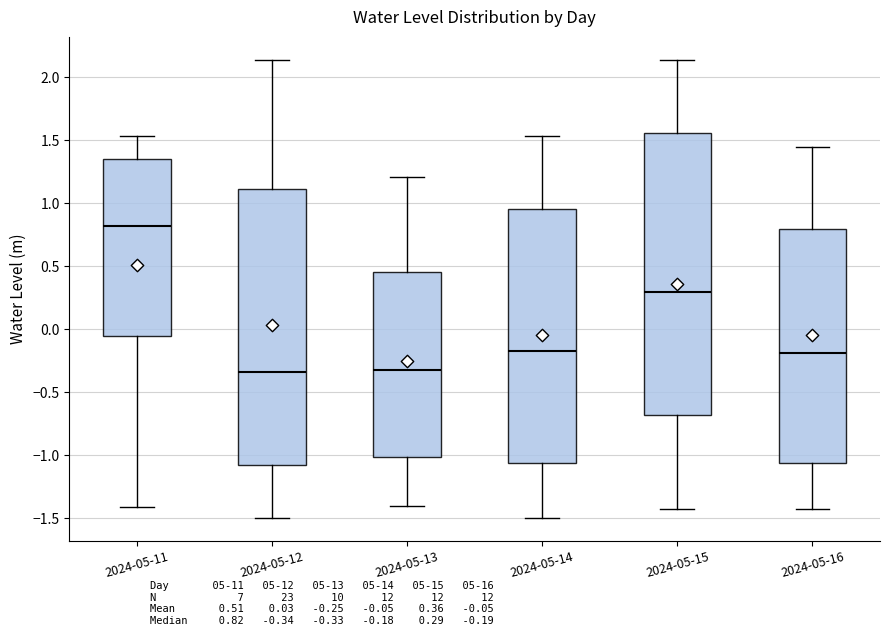

Reading left to right, read every box against the y-axis: the position of its median line, the range the box covers, and the ends of its whiskers. The values are not printed on the chart, so give them approximately, as read against the axis.

2024-05-11: median 0.80, box -0.05 to 1.35, whiskers -1.40 to 1.55
2024-05-12: median -0.35, box -1.10 to 1.10, whiskers -1.50 to 2.15
2024-05-13: median -0.35, box -1.00 to 0.45, whiskers -1.40 to 1.20
2024-05-14: median -0.20, box -1.05 to 0.95, whiskers -1.50 to 1.55
2024-05-15: median 0.30, box -0.70 to 1.55, whiskers -1.40 to 2.15
2024-05-16: median -0.20, box -1.05 to 0.80, whiskers -1.45 to 1.45